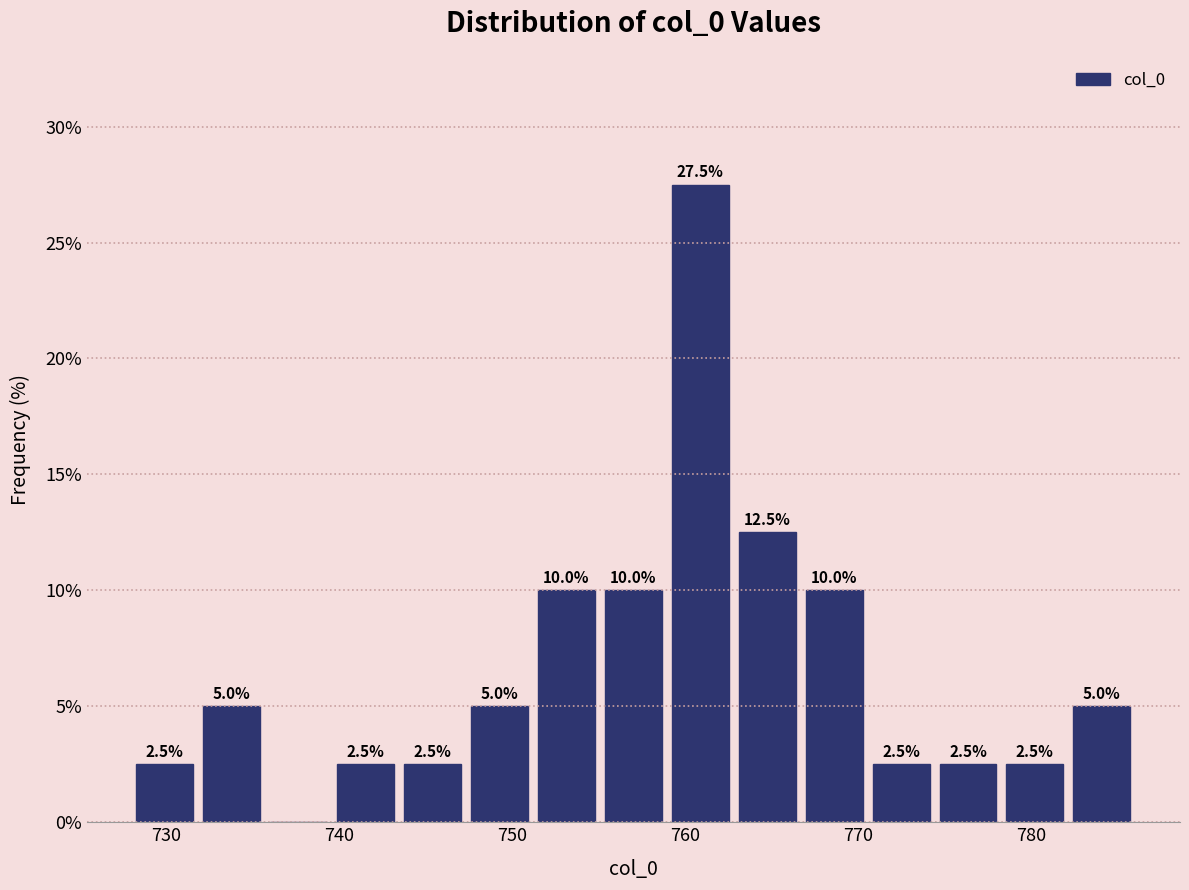

Around what value on the x-axis is the tallest bar? Give the approximate position of its centre, as read against the axis.

761